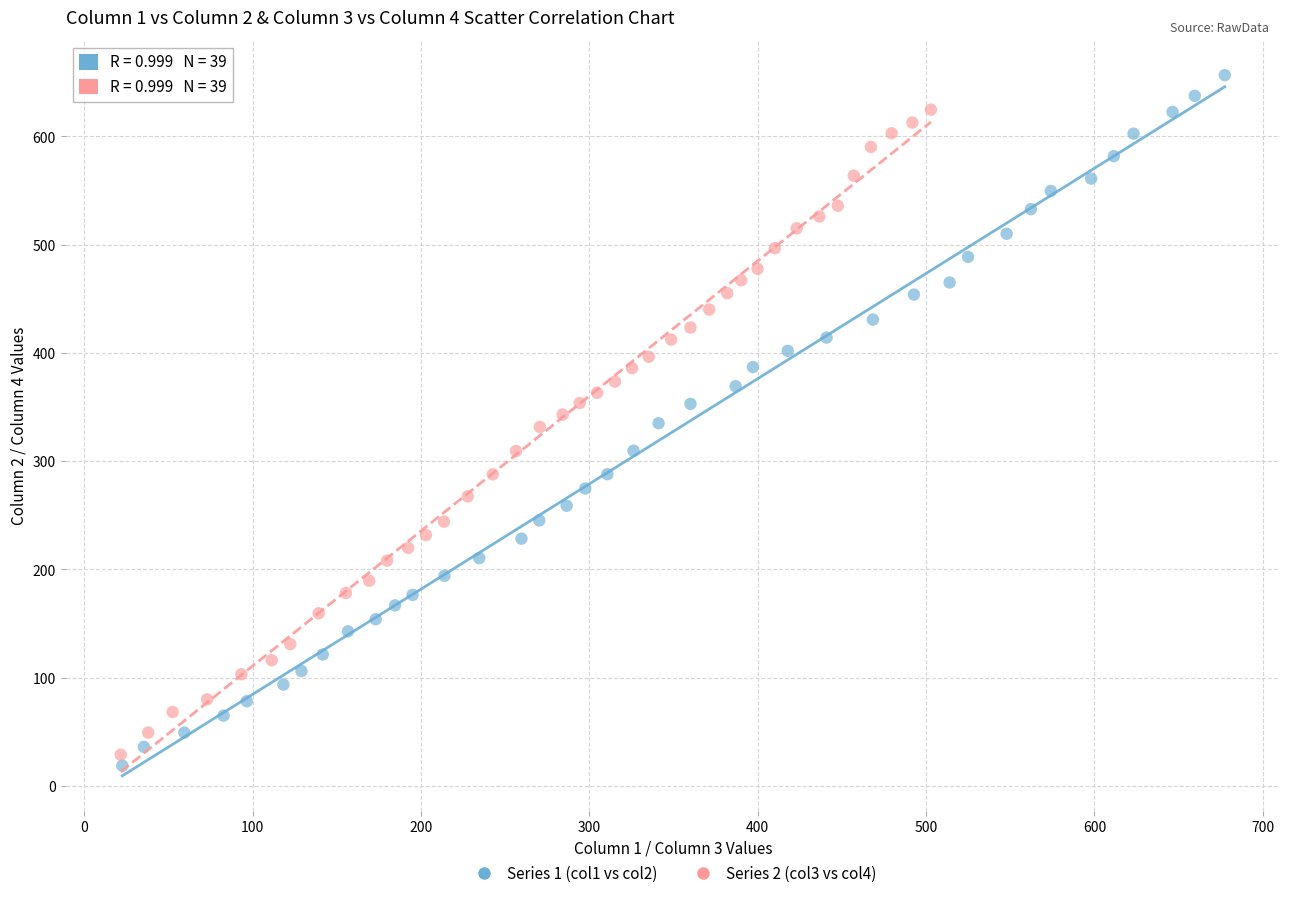

Which series reaches the maximum Y coordinate?

Series 1 (col1 vs col2)